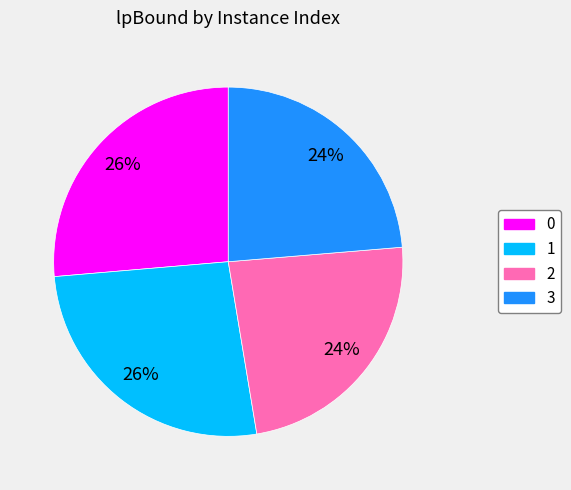

True or false: 3 accounts for 14% of the total.

False